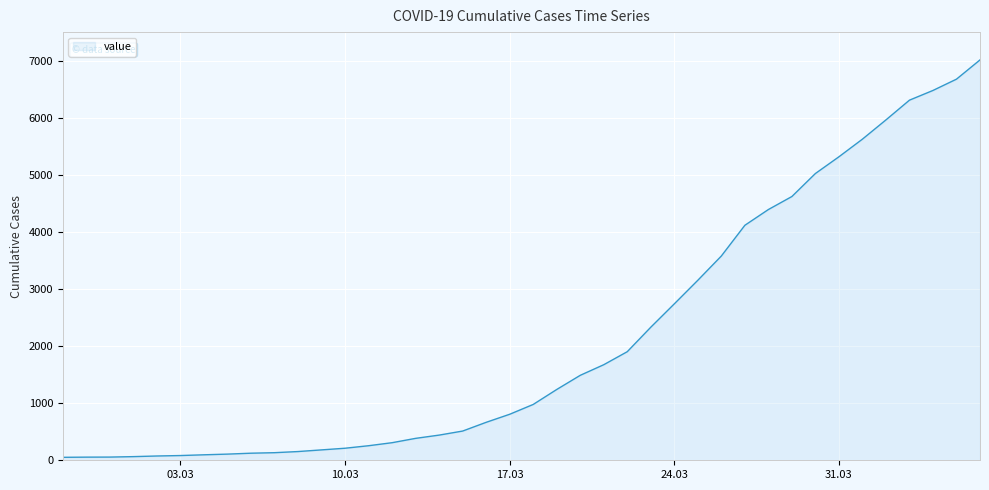

What is the difference between the maximum and minimum values?

6961